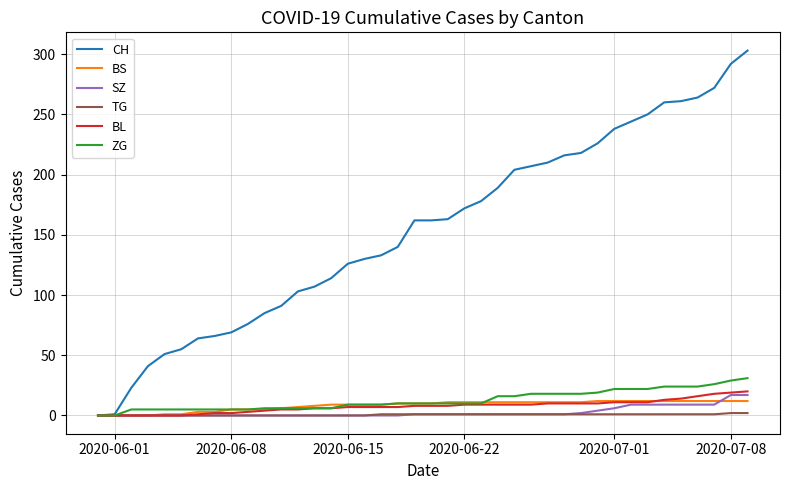

Which series has the largest total across all categories?

CH